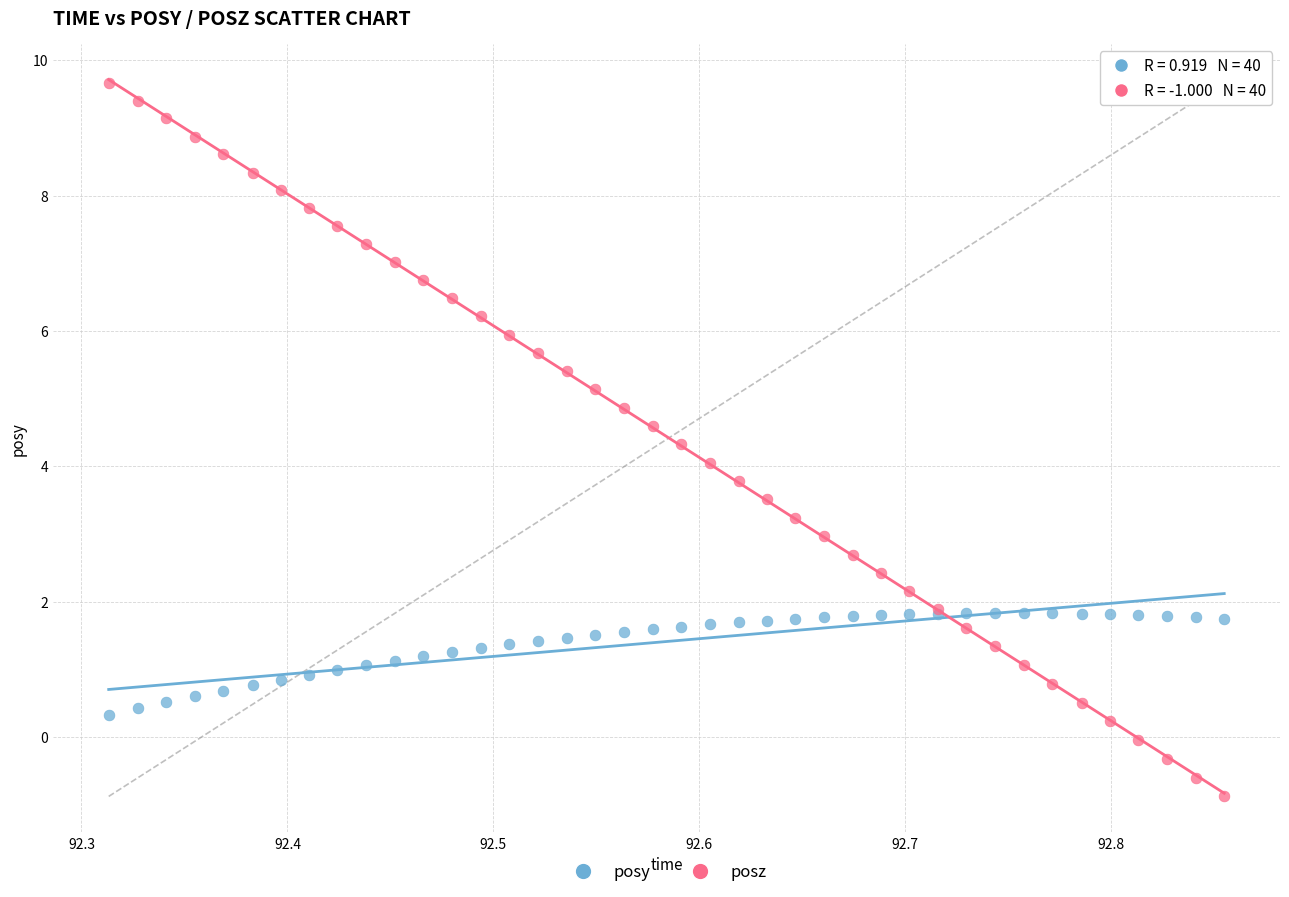

Which series reaches the minimum Y coordinate?

posz